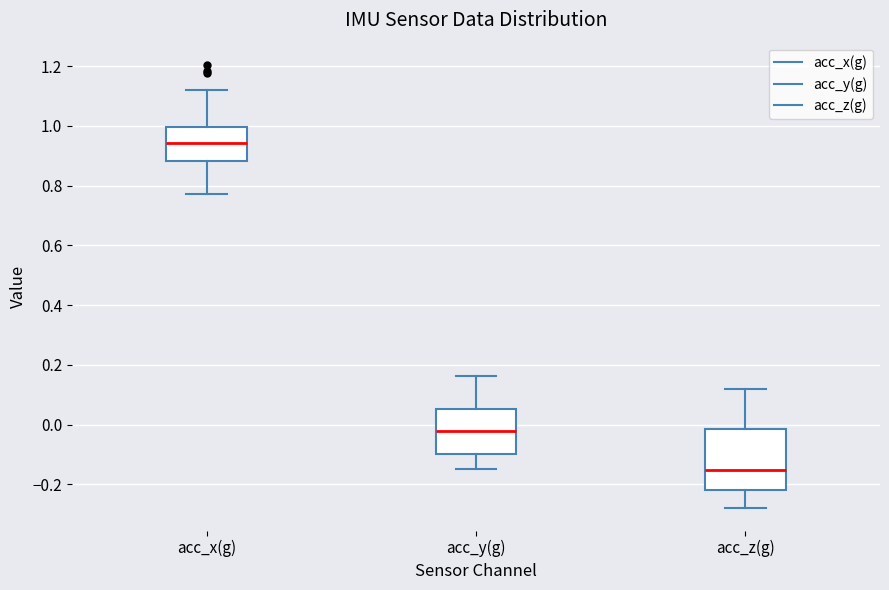

Which box has the highest median line?

acc_x(g)